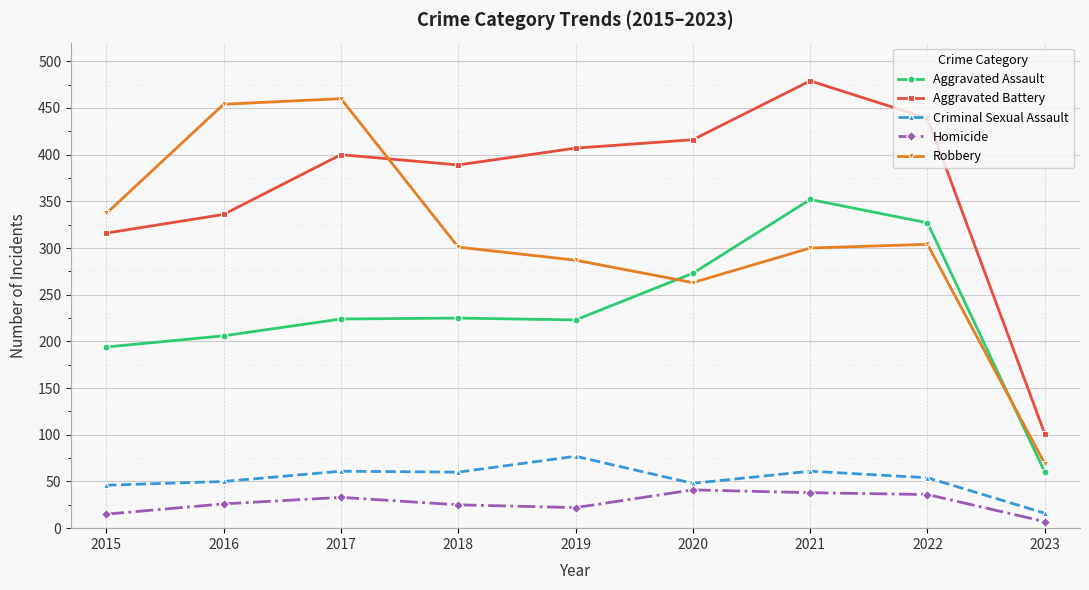

Which category has the lowest value across all series?

2023